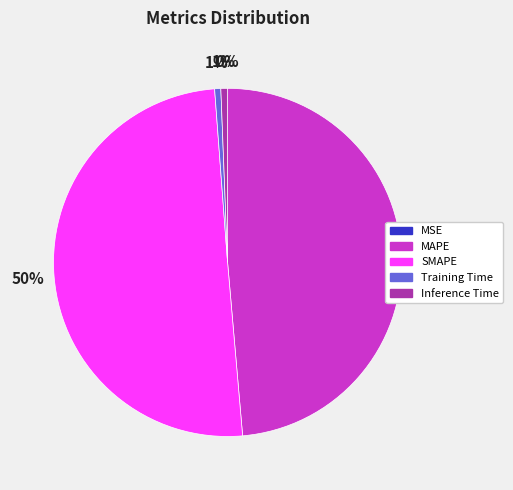

Do SMAPE and Training Time together represent more than half of the pie?

Yes